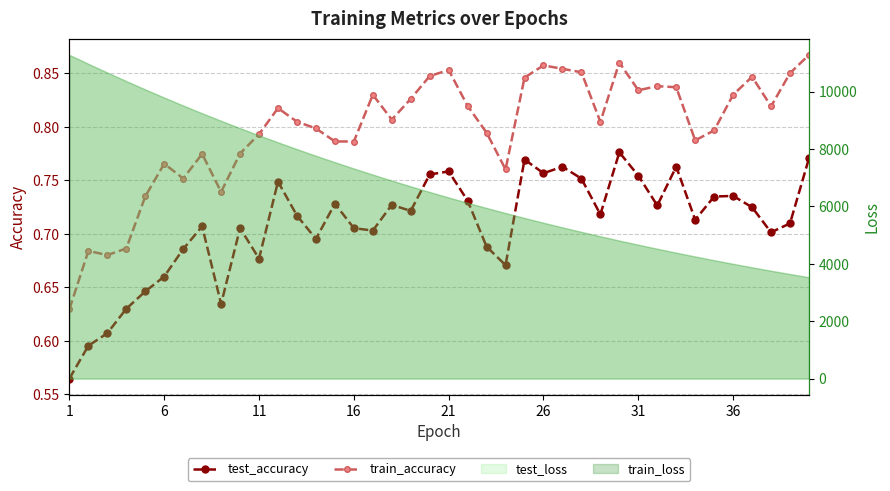

What is the value of the train_accuracy point at the 26th from the left?

0.9